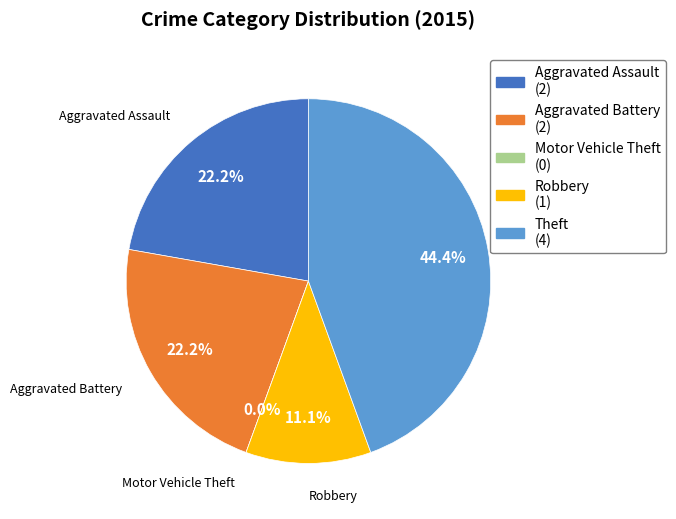

Which has a higher value, Aggravated Assault or Aggravated Battery?

Aggravated Assault